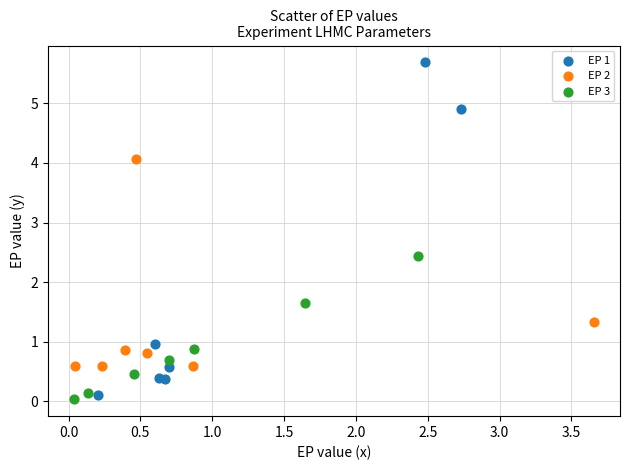

Which series has the widest spread of Y values?

EP 1